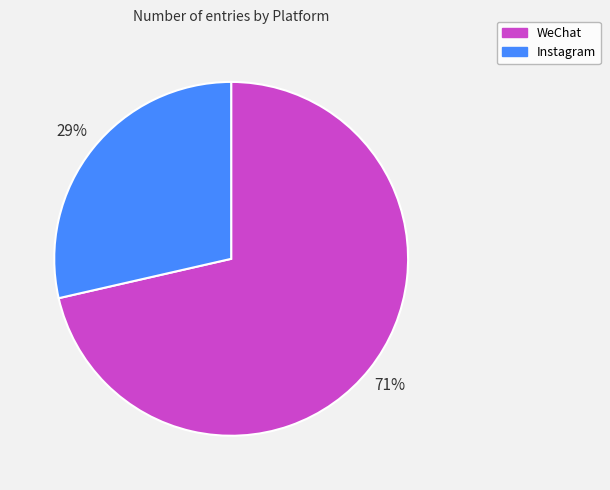

What percentage is the Instagram slice, to the nearest percent?

29%